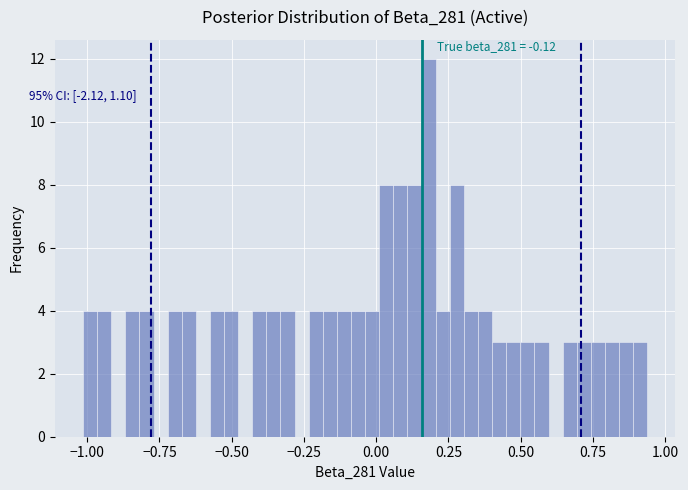

Around what value on the x-axis is the tallest bar? Give the approximate position of its centre, as read against the axis.

0.20